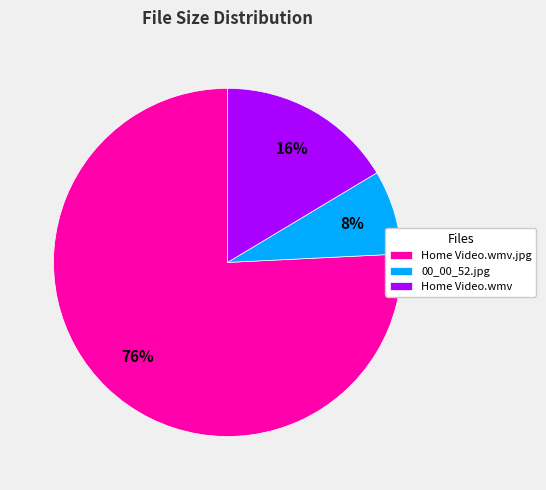

Which category accounts for the majority?

Home Video.wmv.jpg